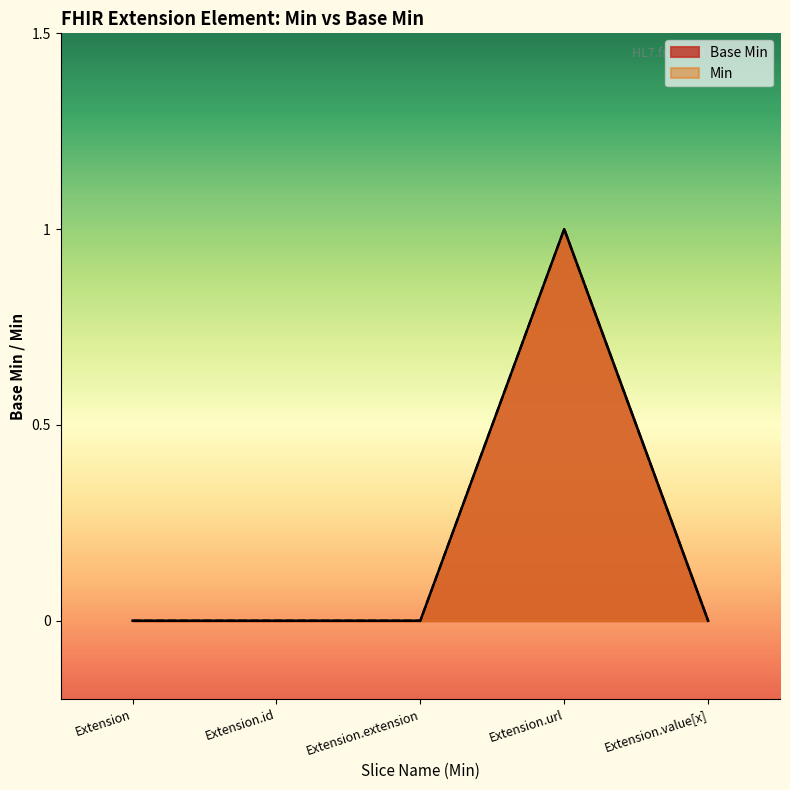

Which label corresponds to the smallest value in the chart?

Extension